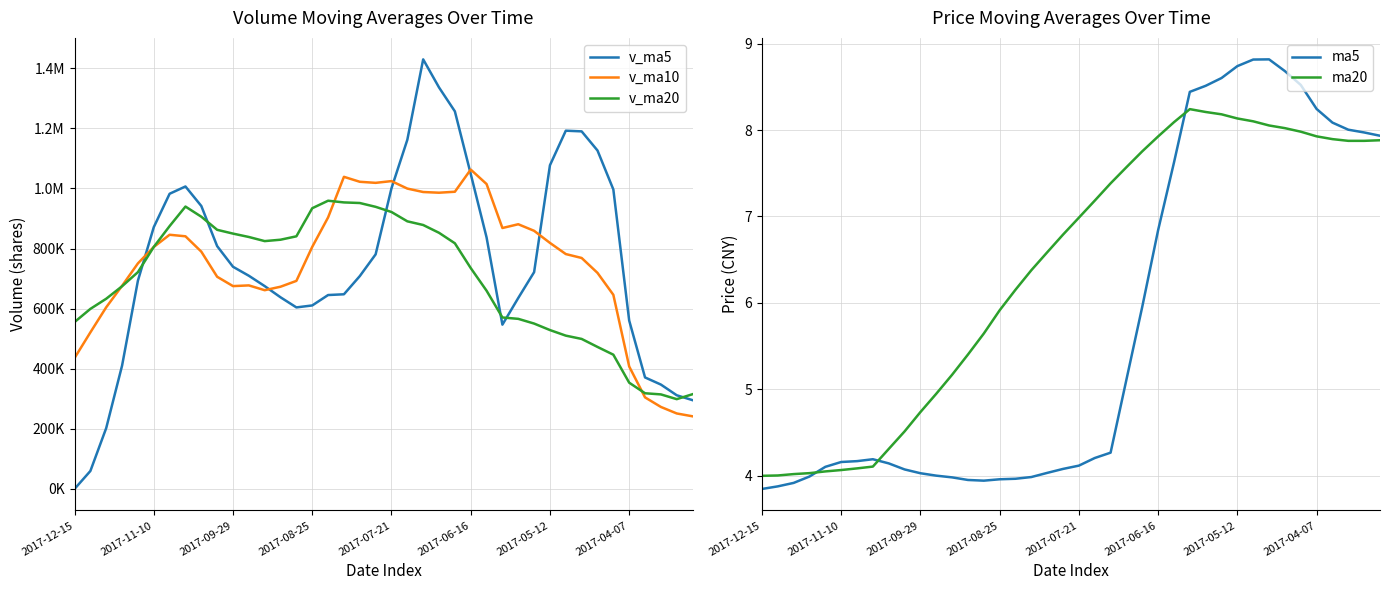

How many lines are shown in the chart?

5